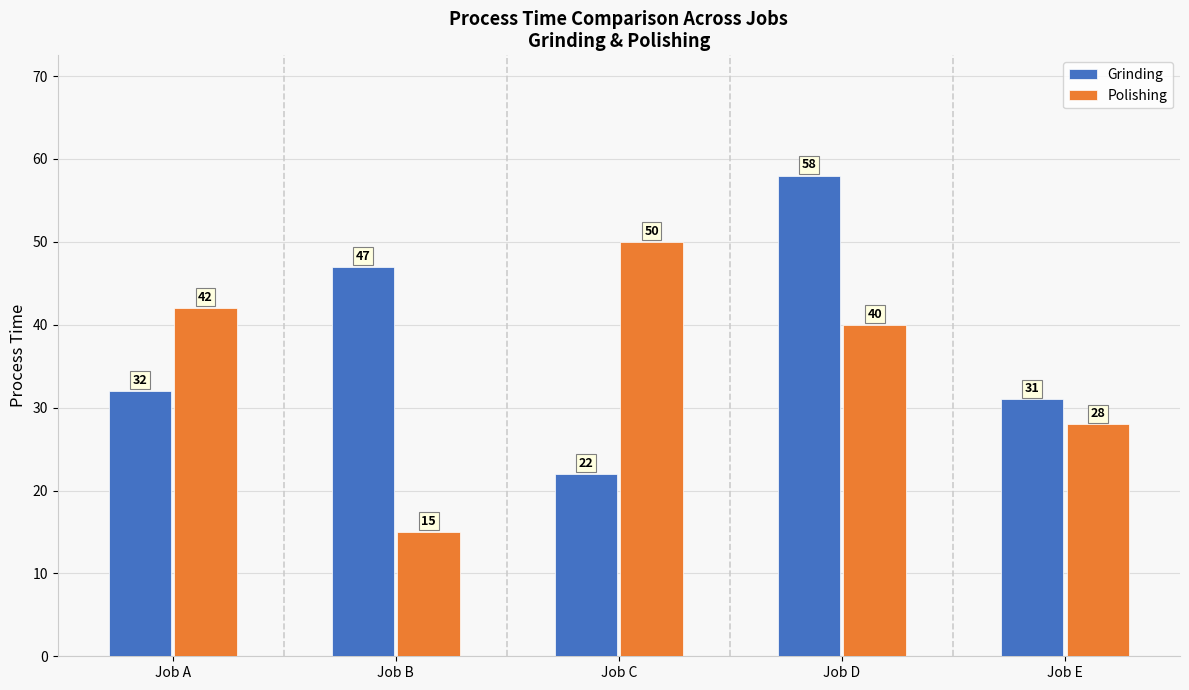

What is the highest value of the Grinding series?

58